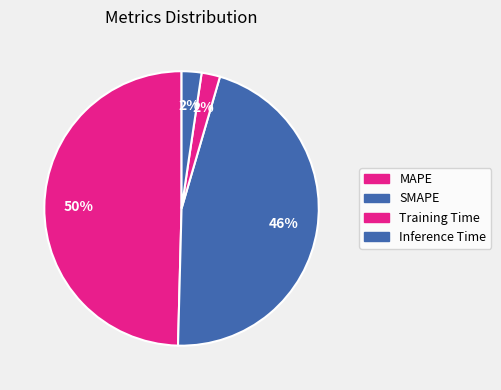

How many segments does this pie chart have?

4